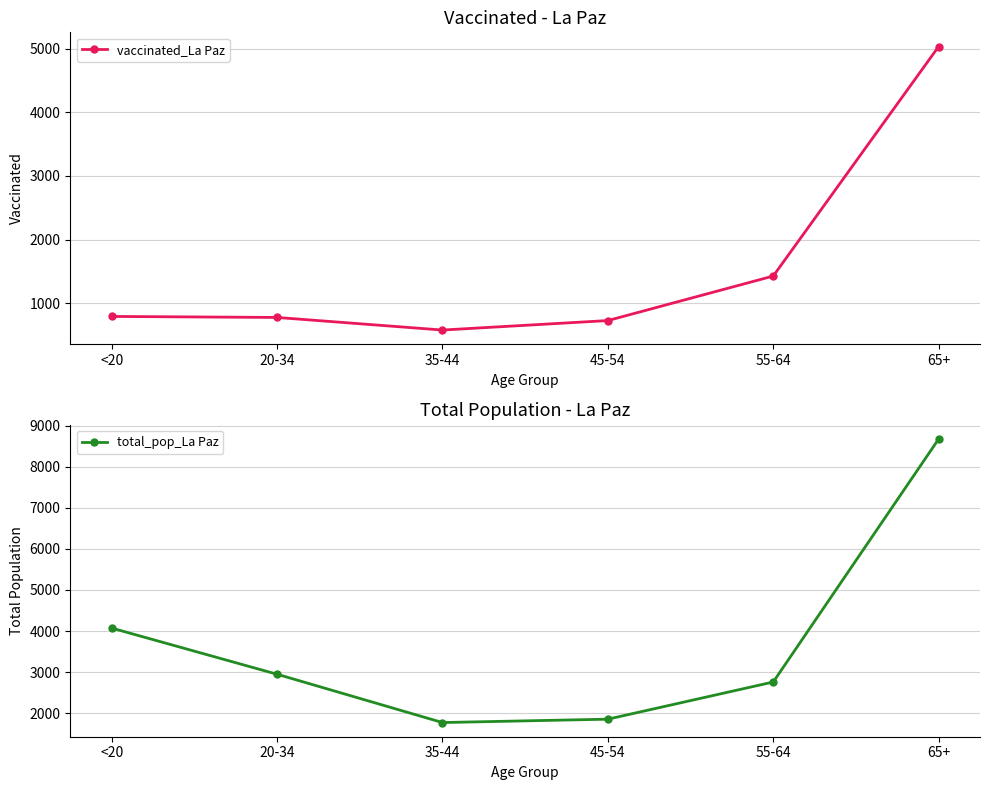

The total_pop_La Paz series shows 2760 at 55-64. True or false?

True